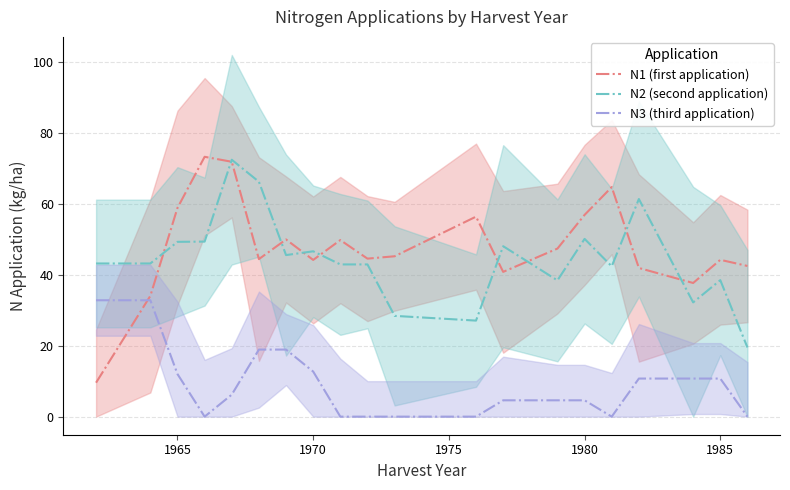

True or false: N2 (second application) has more than 2 points higher than both neighbors.

True